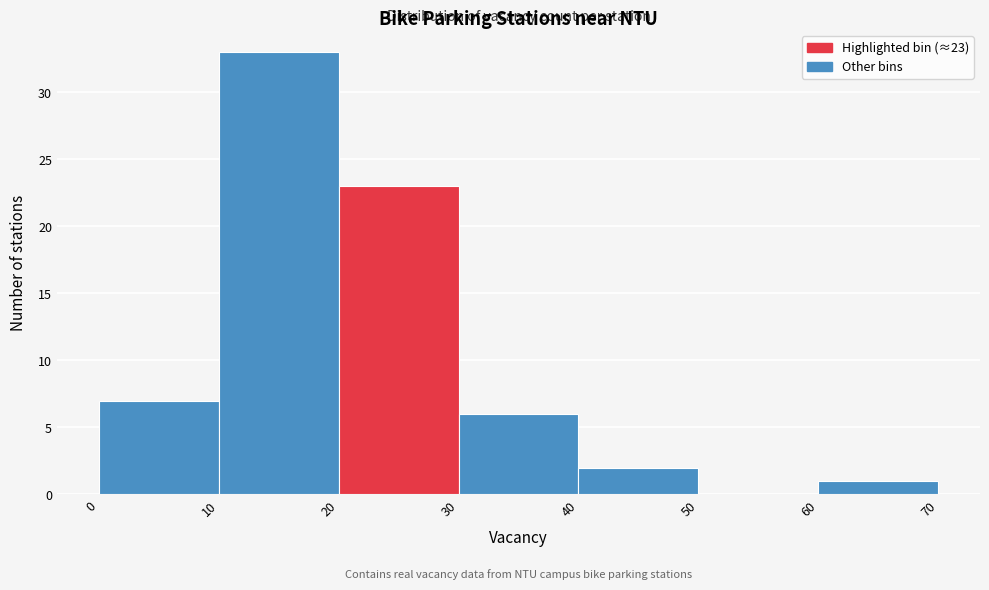

Which range on the x-axis has the tallest bar?

10 to 20